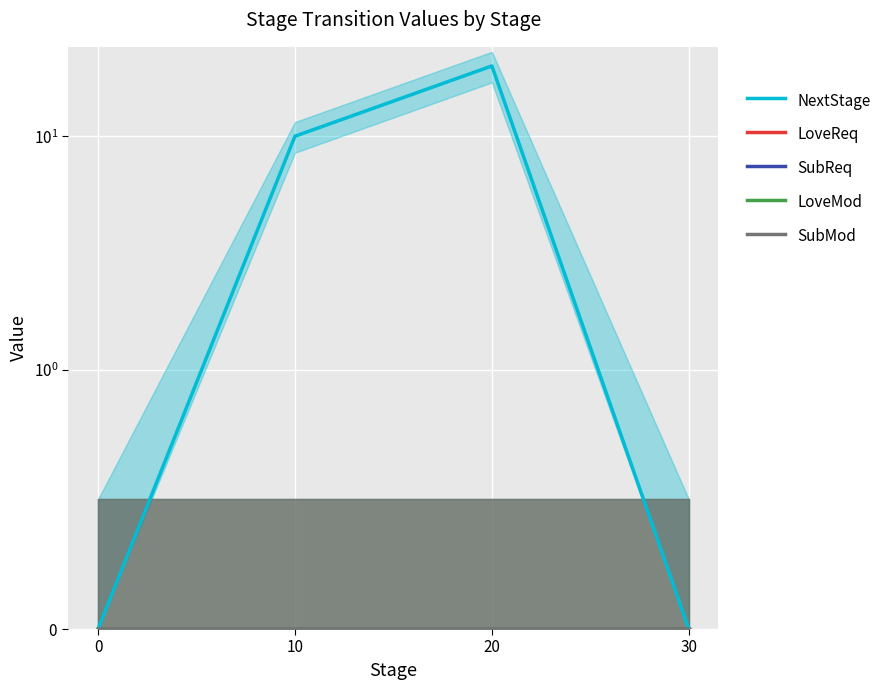

What are all the series names shown in the legend?

NextStage, LoveReq, SubReq, LoveMod, SubMod